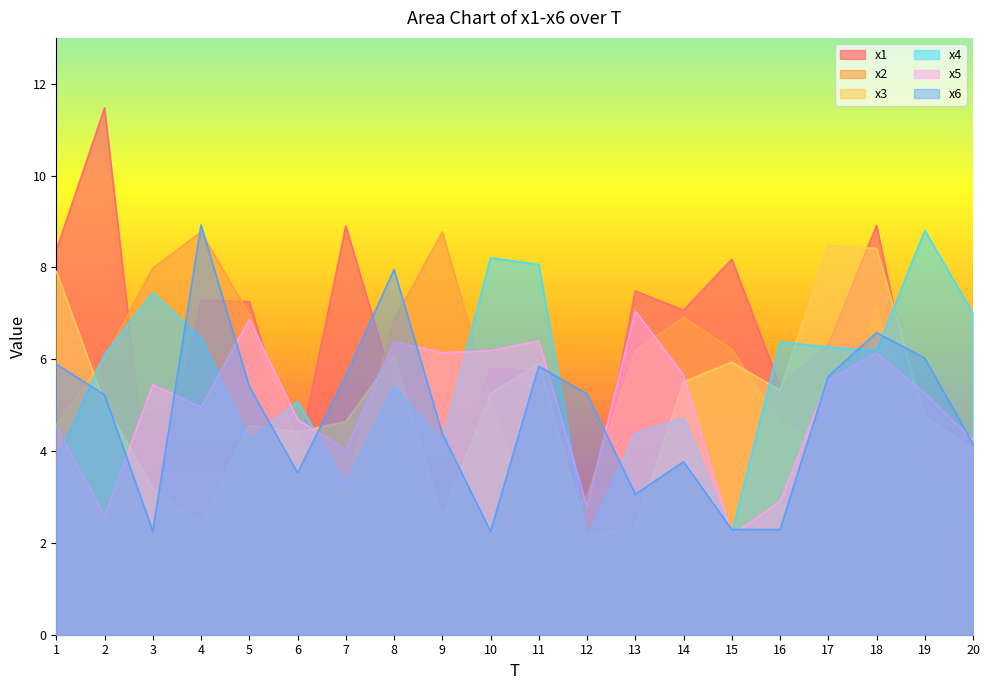

Read the x2 value at 15.

6.2